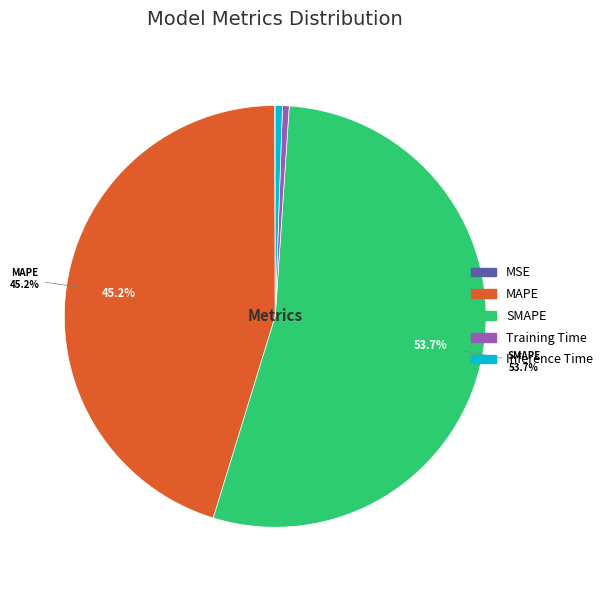

Combined, do Inference Time and MAPE account for over 50%?

No